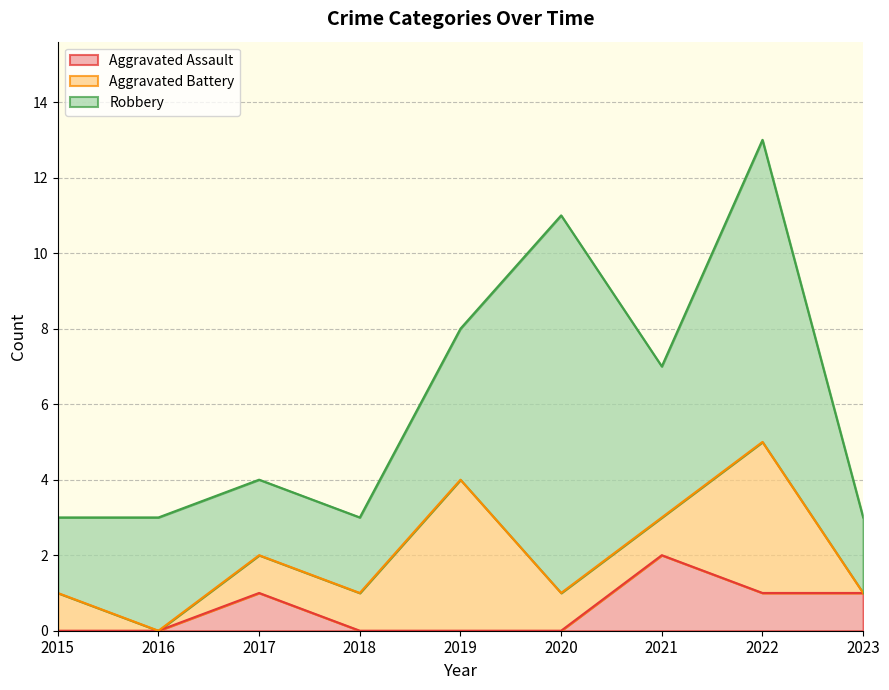

How many categories are shown in the chart?

9